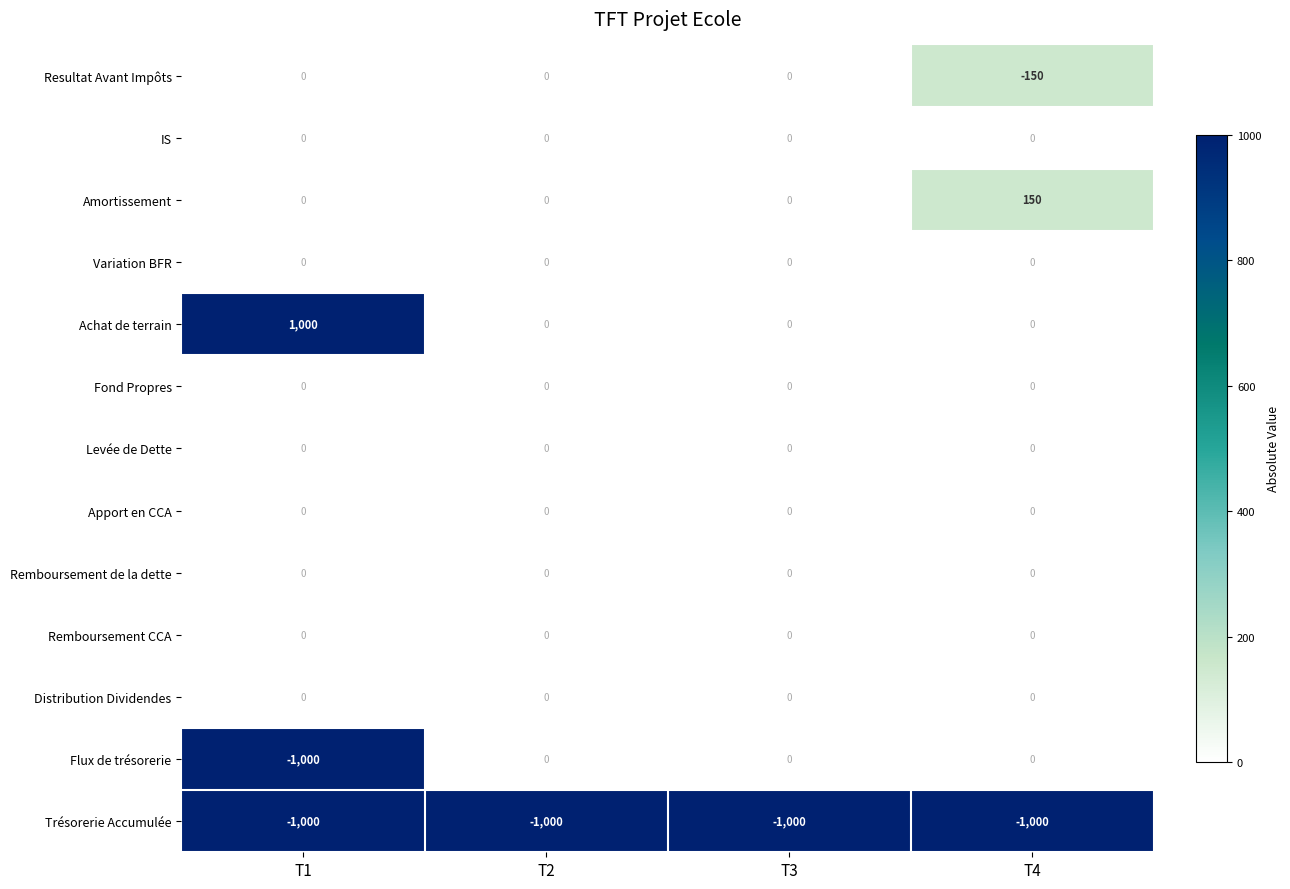

What is the total value across all series at T3?

-1000